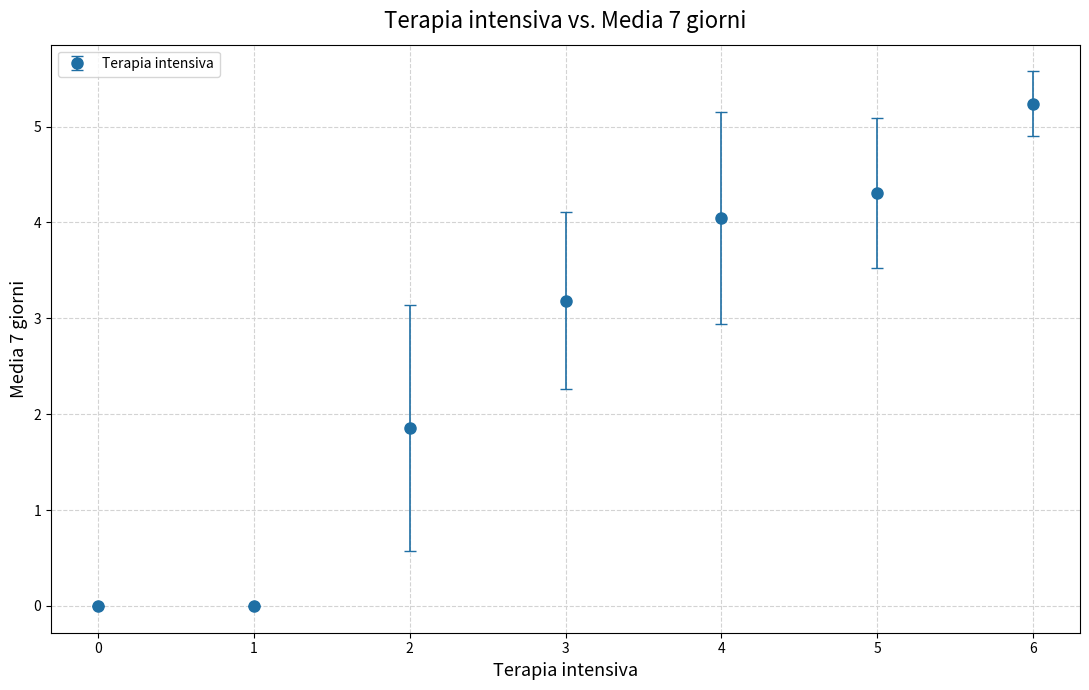

What is the change in value from 2 to 3?

+1.3